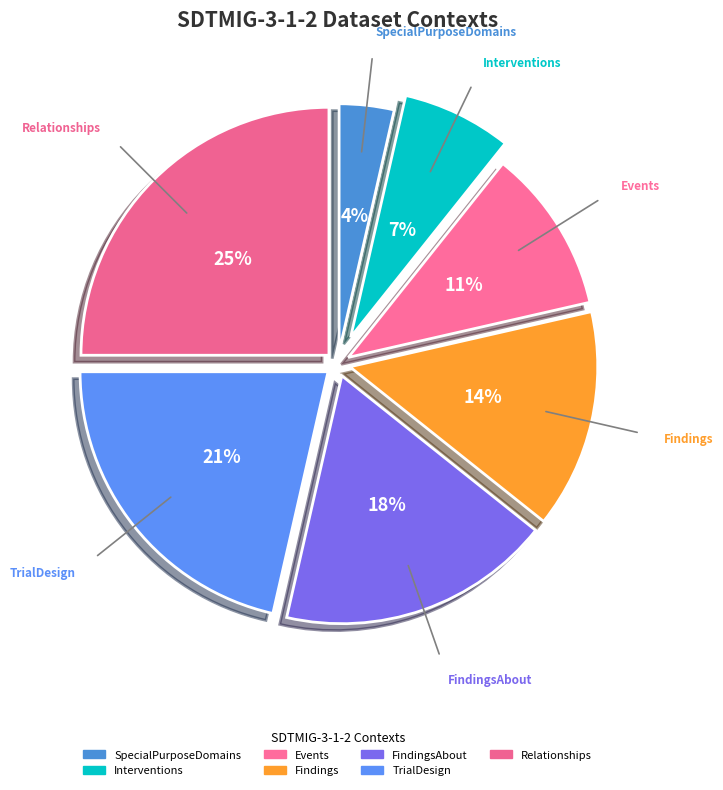

What is the smallest slice in the pie chart?

SpecialPurposeDomains